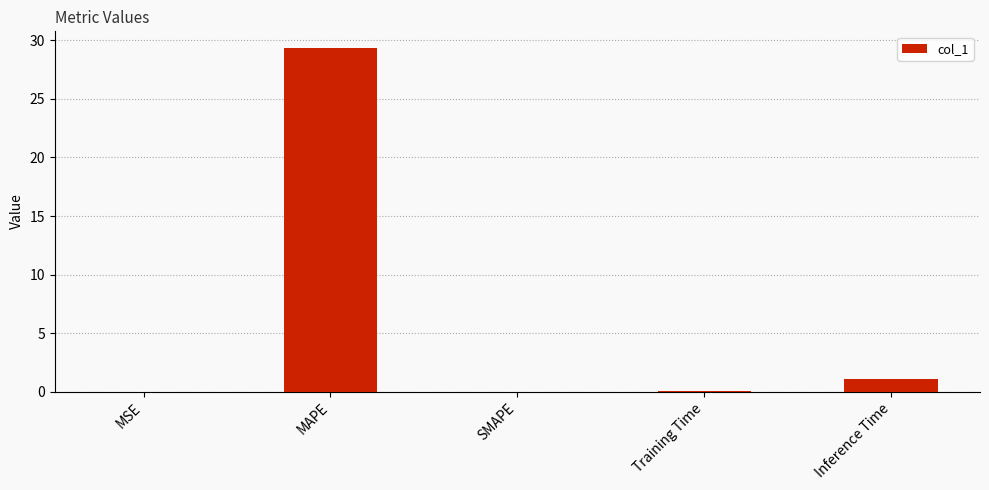

The chart shows a value of 0.0 at SMAPE. True or false?

True